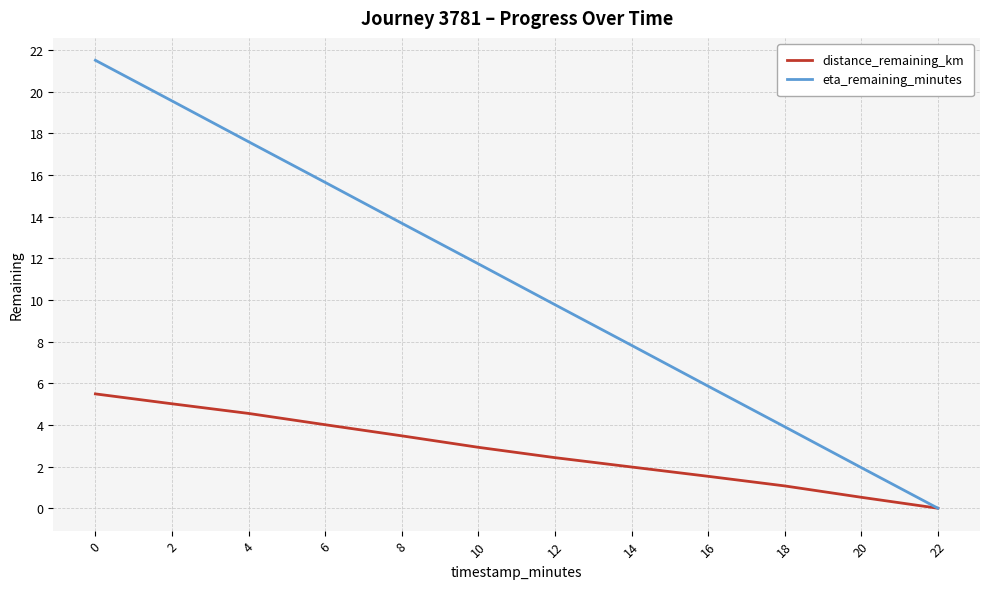

What is the average value of the eta_remaining_minutes series?

10.8